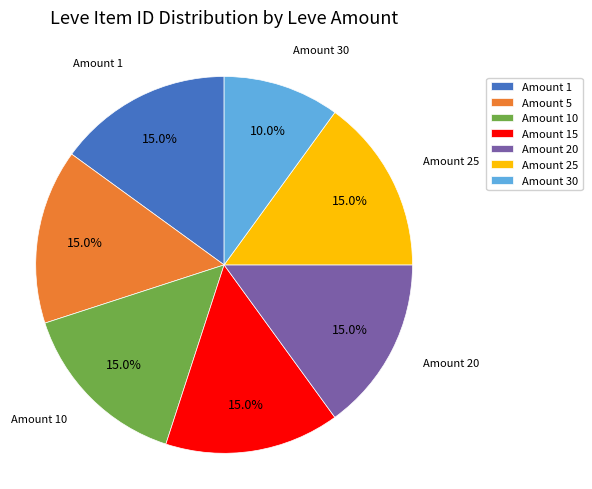

Is there a majority slice in this chart?

No